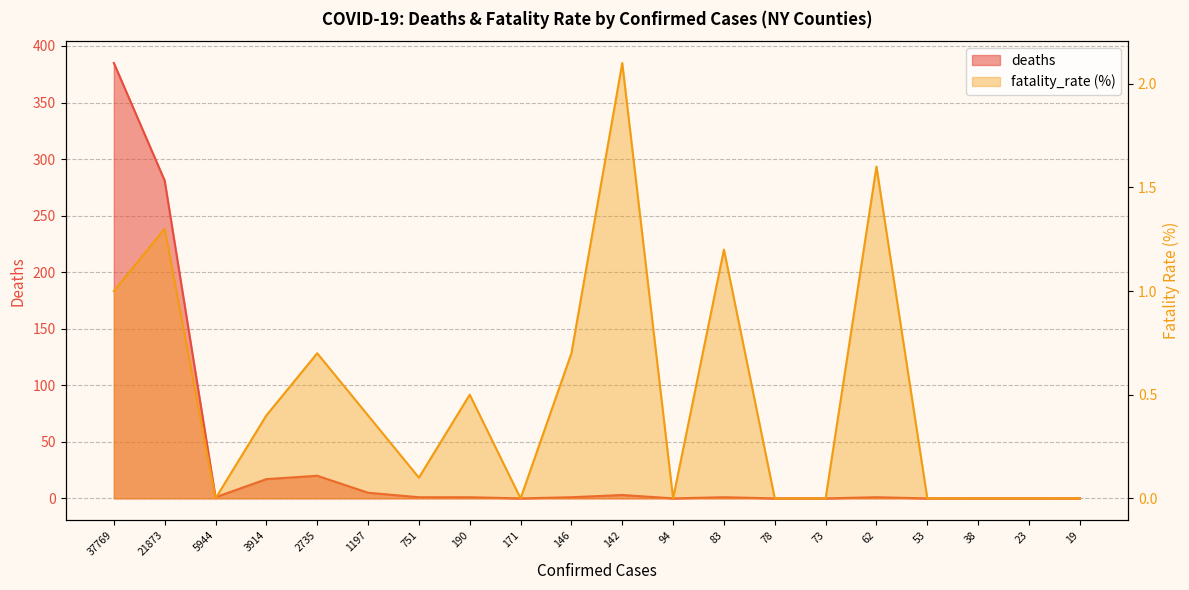

What value does the deaths series have at 1197?

5.0